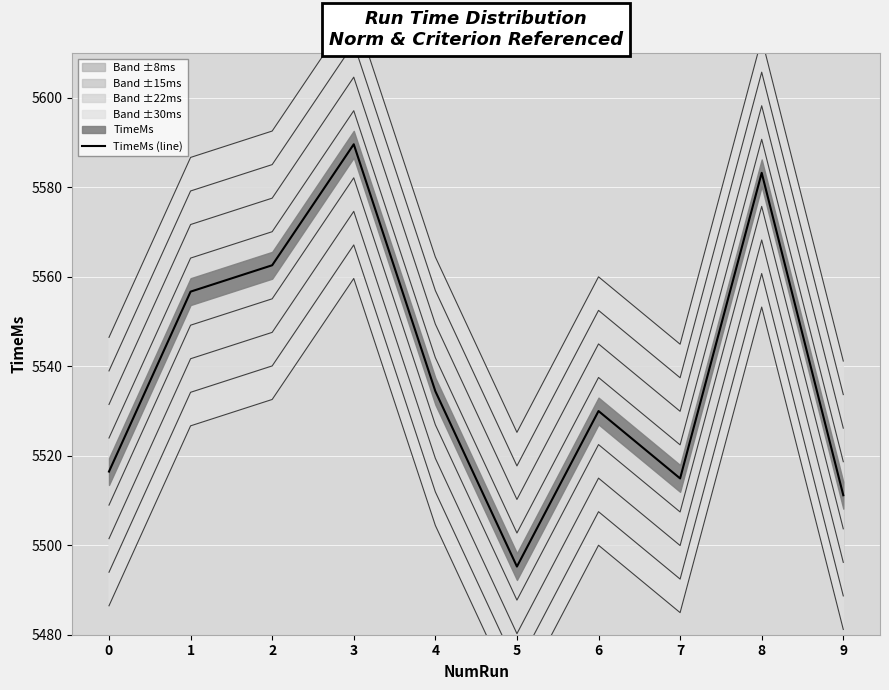

True or false: the data shows 7285.8 at 4.

False